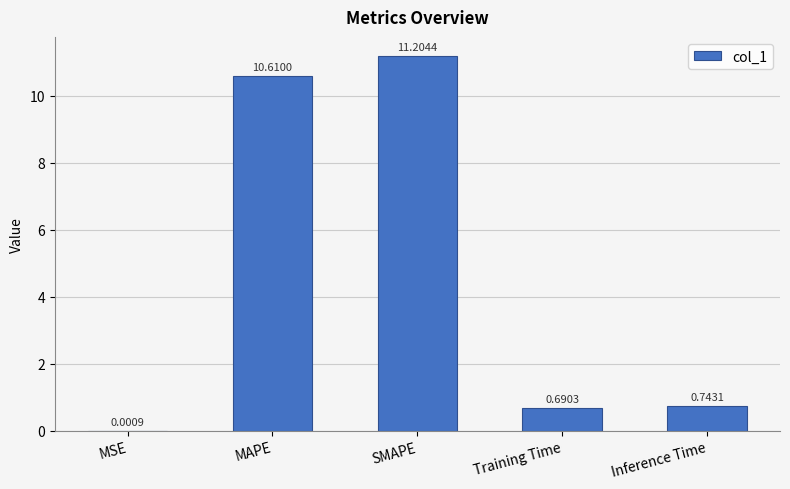

Where is the data nearest to the value 5?

Inference Time